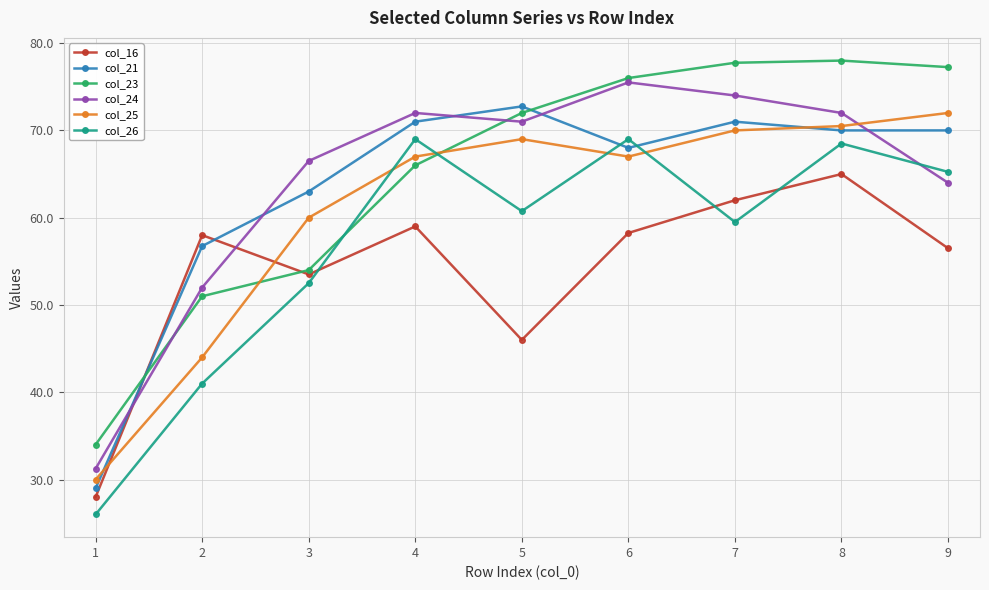

Is it true that col_16 equals 46.0 at 5?

True